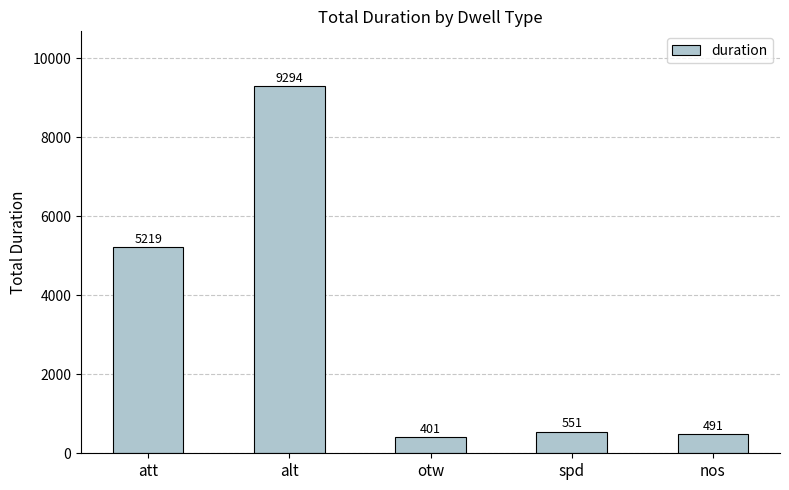

True or false: the data shows 8835 at att.

False